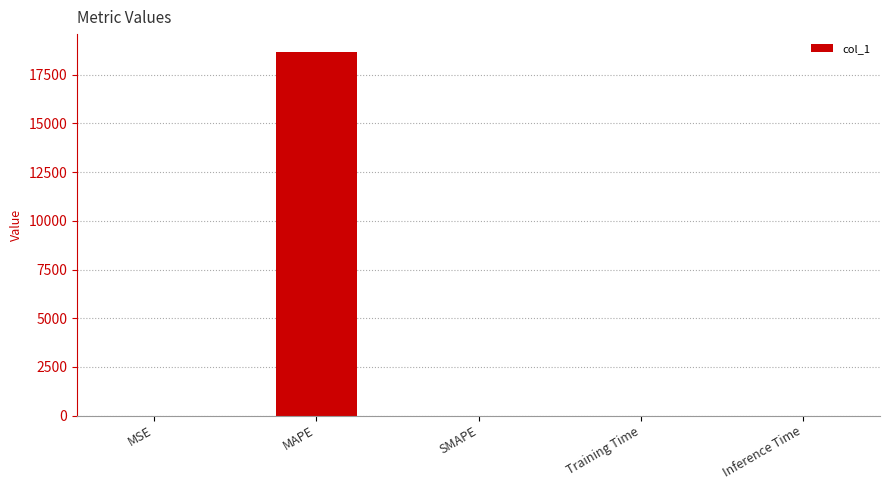

Between MAPE and Inference Time, which is larger?

MAPE